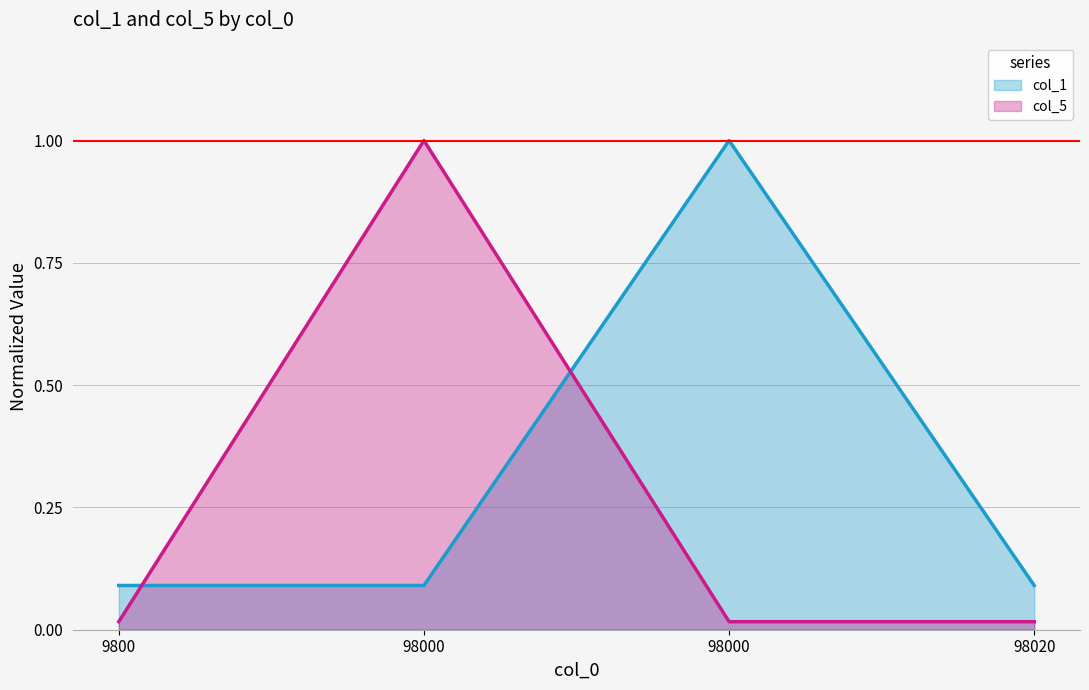

At how many categories does at least one series exceed 0?

4